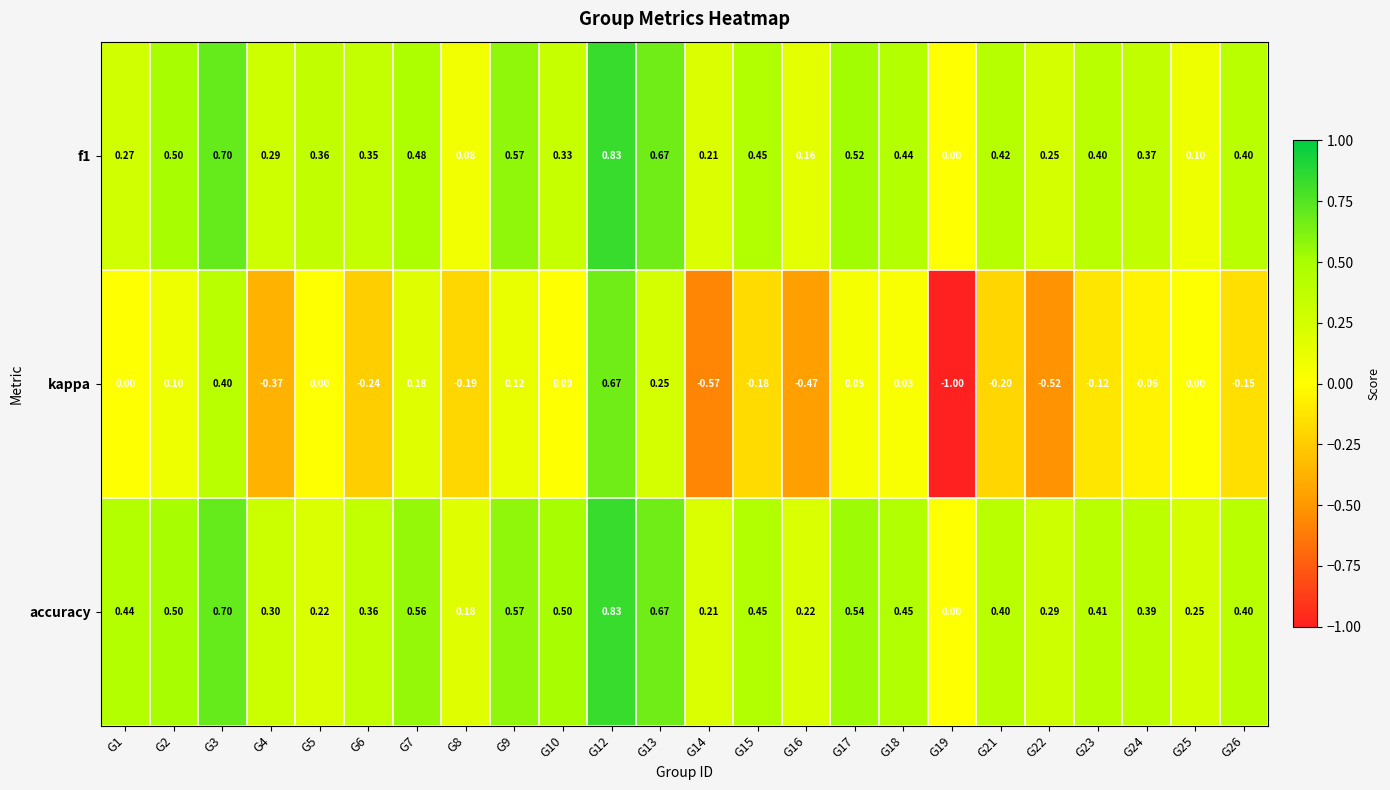

Which series has the largest range (max minus min)?

kappa